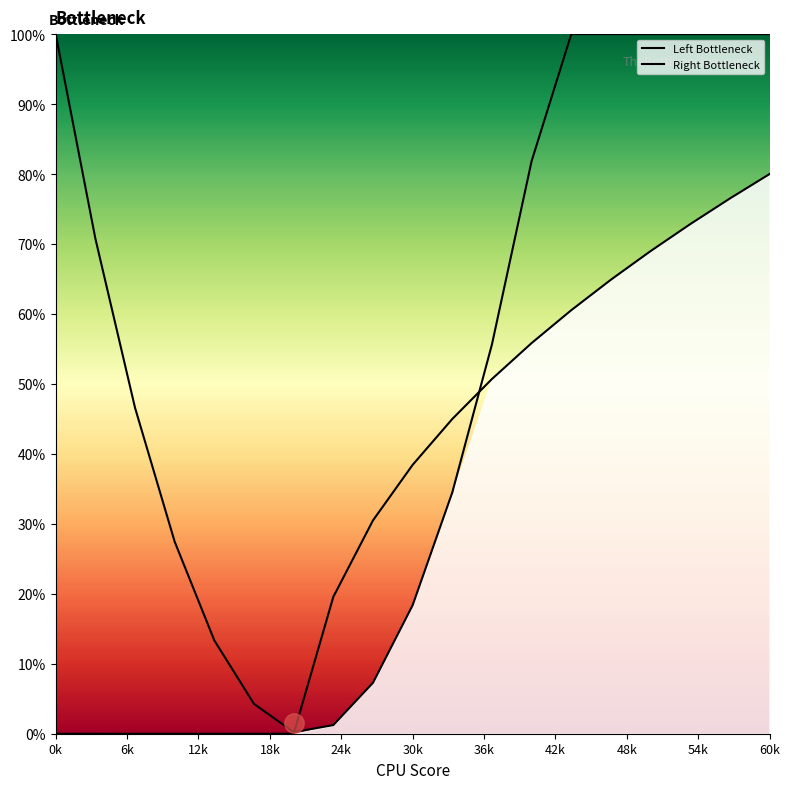

True or false: Left Bottleneck has a value of 2.4 at 30k.

False